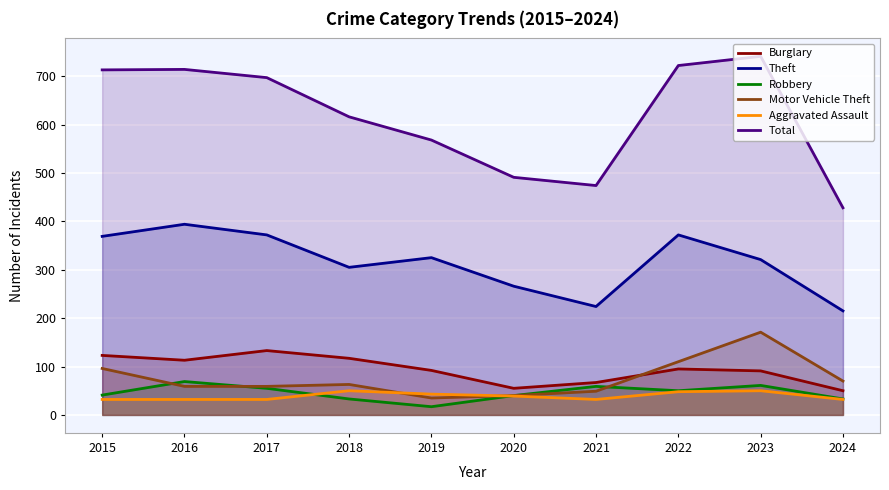

The value of Motor Vehicle Theft at 2021 is 25. True or false?

False